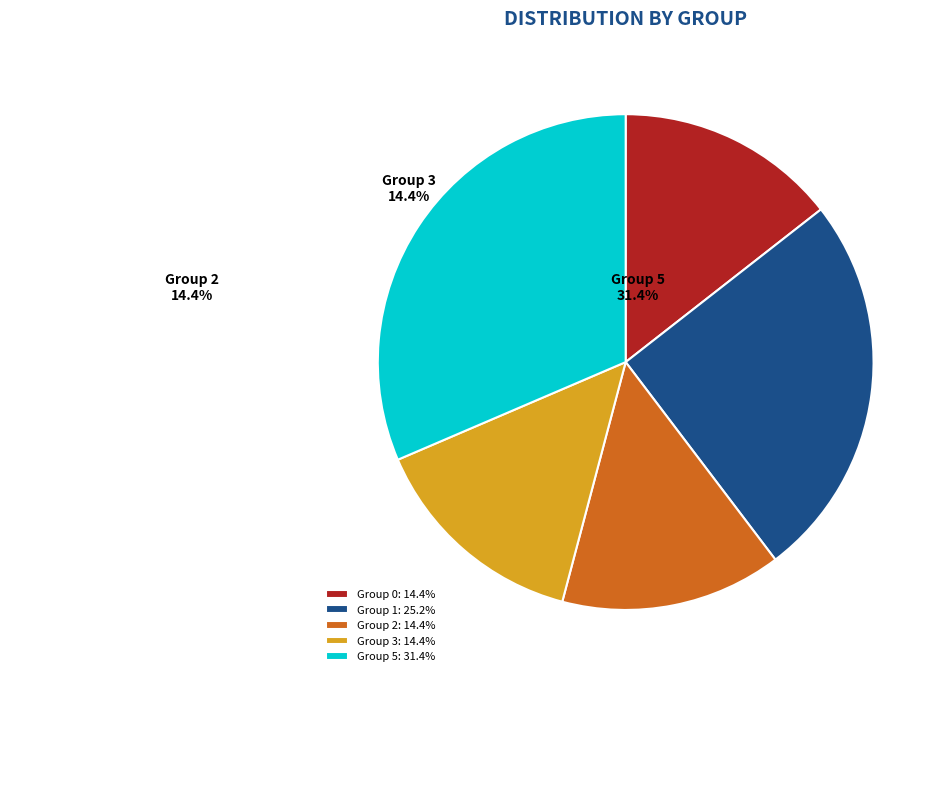

Approximately how many times larger is the value at Group 1: 25.2% compared to Group 2: 14.4%?

1.7